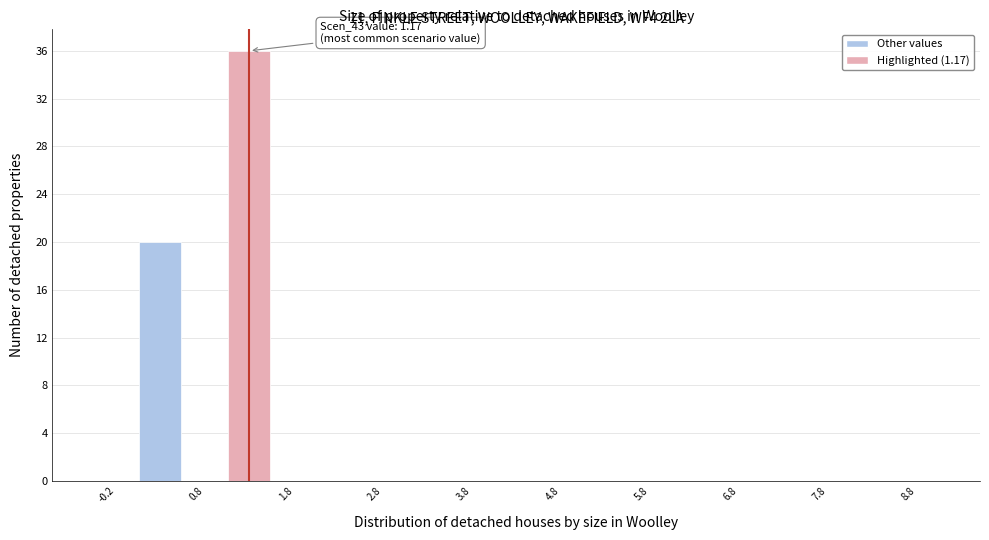

Over which range of the x-axis is the bar tallest?

1.0 to 1.5